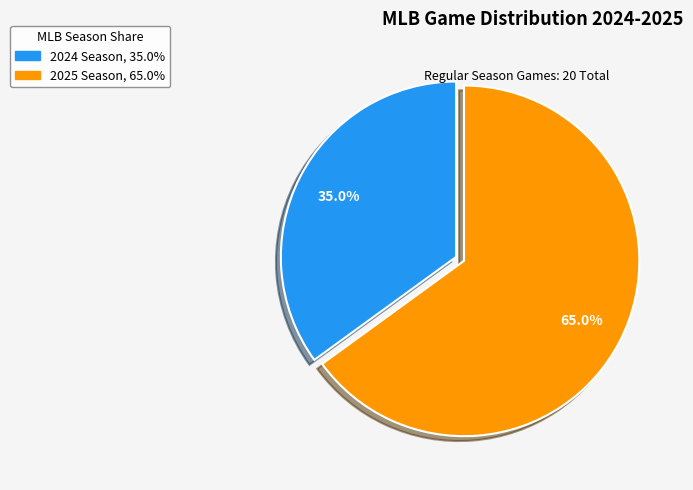

Is there any slice that represents more than half of the pie?

Yes